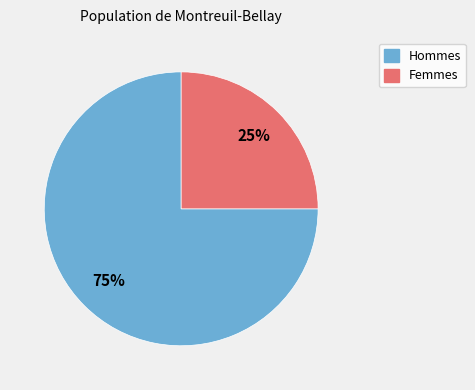

How many slices are in this pie chart?

2